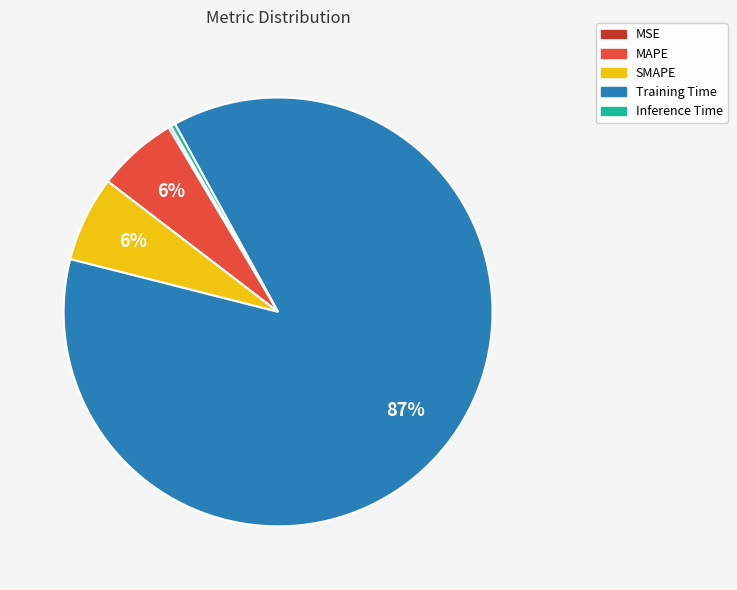

To the nearest percent, what is the difference between the SMAPE and Inference Time slice percentages?

6%